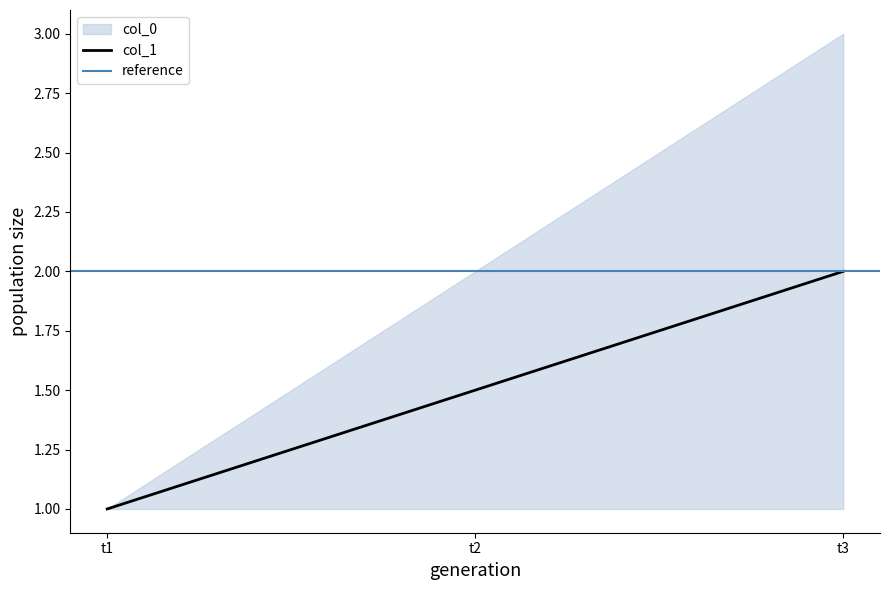

The col_1 series shows 2.0 at t3. True or false?

True